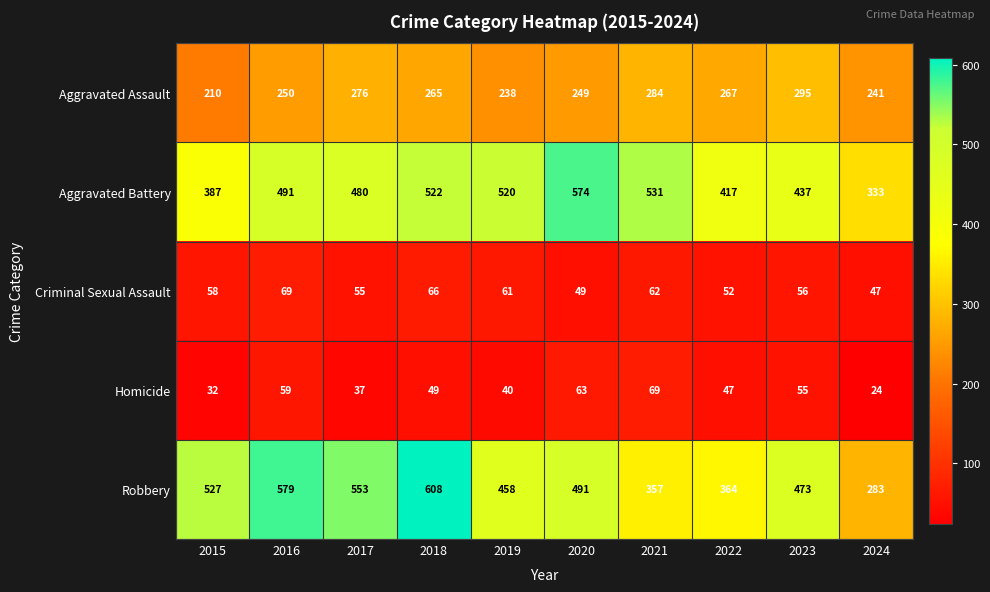

At 2021, list the series in order from smallest to largest.

Criminal Sexual Assault, Homicide, Aggravated Assault, Robbery, Aggravated Battery